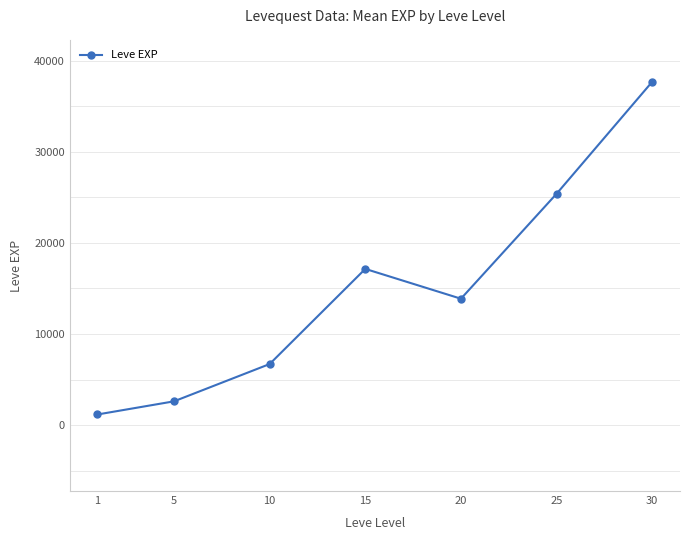

Reading left to right, what are all the values shown in this chart?

1=1160.0	5=2603.3	10=6700.0	15=17152.0	20=13876.7	25=25410.0	30=37715.0